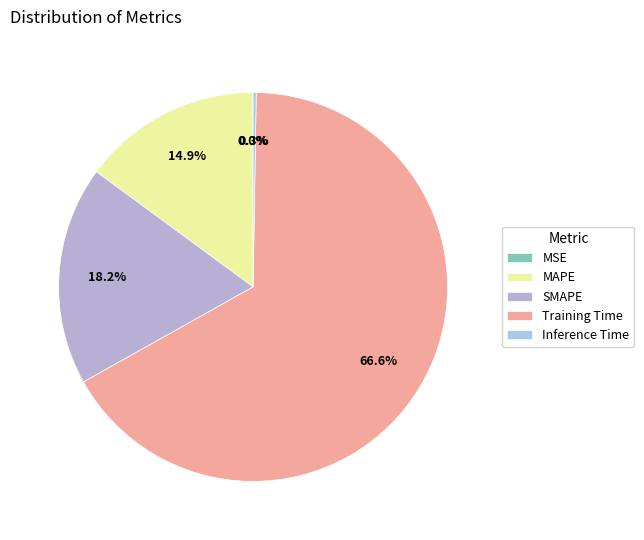

What is the change in value from SMAPE to Inference Time?

-0.4